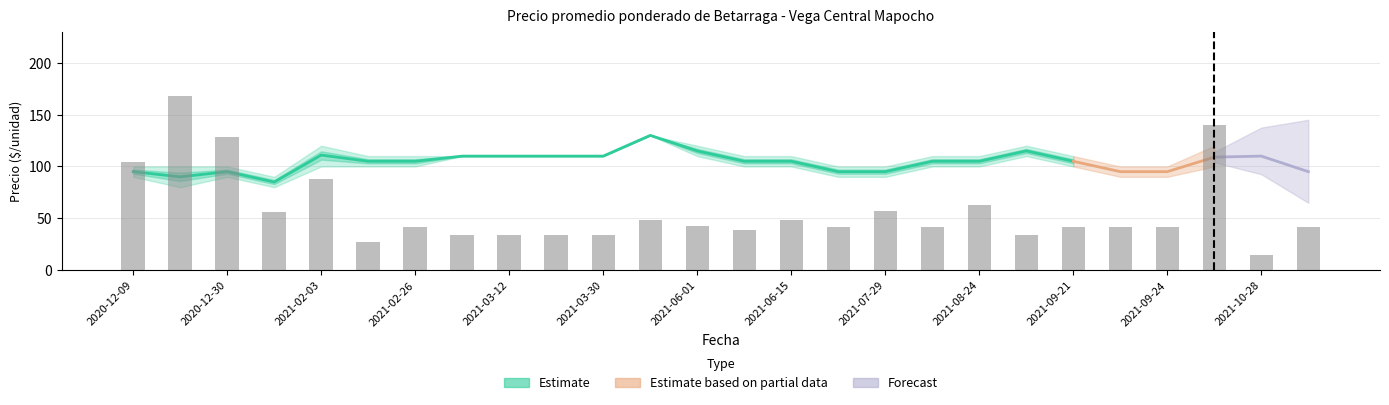

List the series in order of their peak value, highest first.

Volumen_scaled, Precio promedio ponderado, Precio mínimo, Precio máximo